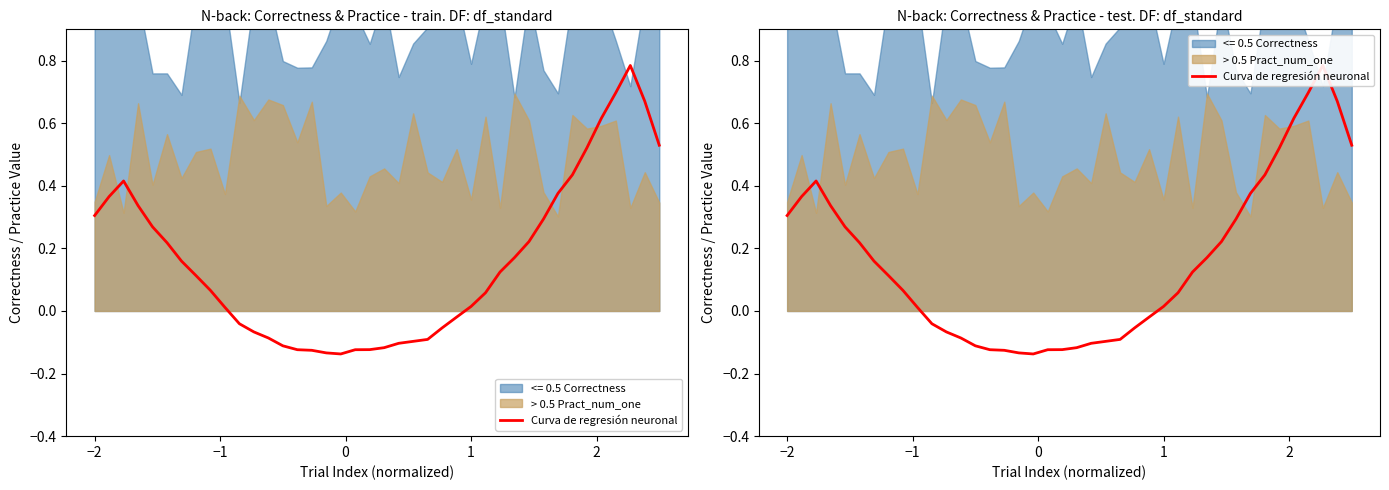

What is the difference between the maximum and minimum values?

0.9